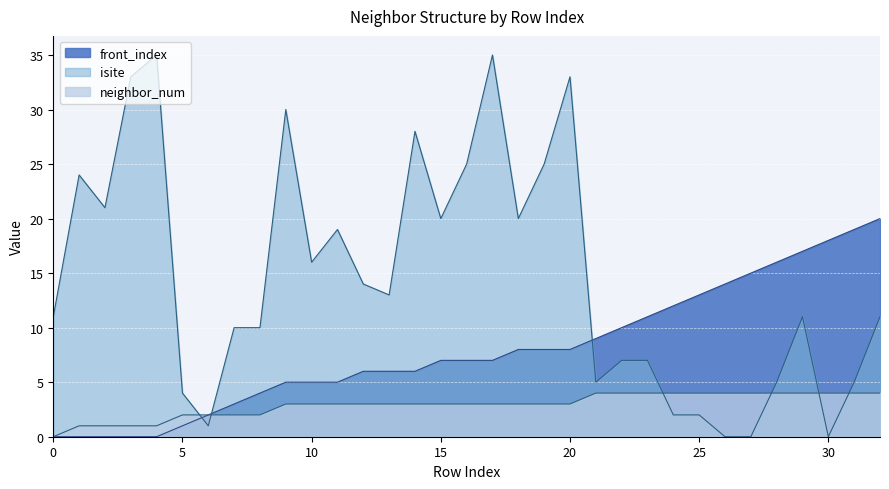

Which series ends up on top after the final intersection of front_index and isite?

front_index